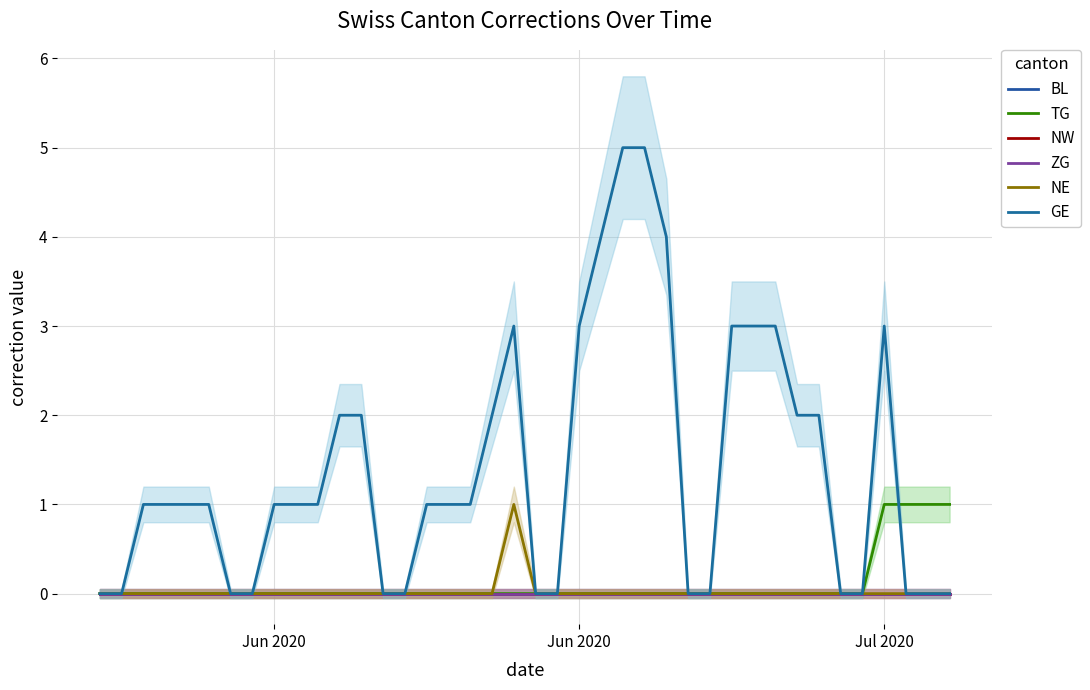

Reading left to right, what are all the values shown in this chart?

BL: 0	0	0	0	0	0	0	0	0	0	0	0	0	0	0	0	0	0	0	0	0	0	0	0	0	0	0	0	0	0	0	0	0	0	0	0	0	0	0	0
TG: 0	0	0	0	0	0	0	0	0	0	0	0	0	0	0	0	0	0	0	0	0	0	0	0	0	0	0	0	0	0	0	0	0	0	0	0	1	1	1	1
NW: 0	0	0	0	0	0	0	0	0	0	0	0	0	0	0	0	0	0	0	0	0	0	0	0	0	0	0	0	0	0	0	0	0	0	0	0	0	0	0	0
ZG: 0	0	0	0	0	0	0	0	0	0	0	0	0	0	0	0	0	0	0	0	0	0	0	0	0	0	0	0	0	0	0	0	0	0	0	0	0	0	0	0
NE: 0	0	0	0	0	0	0	0	0	0	0	0	0	0	0	0	0	0	0	1	0	0	0	0	0	0	0	0	0	0	0	0	0	0	0	0	0	0	0	0
GE: 0	0	1	1	1	1	0	0	1	1	1	2	2	0	0	1	1	1	2	3	0	0	3	4	5	5	4	0	0	3	3	3	2	2	0	0	3	0	0	0